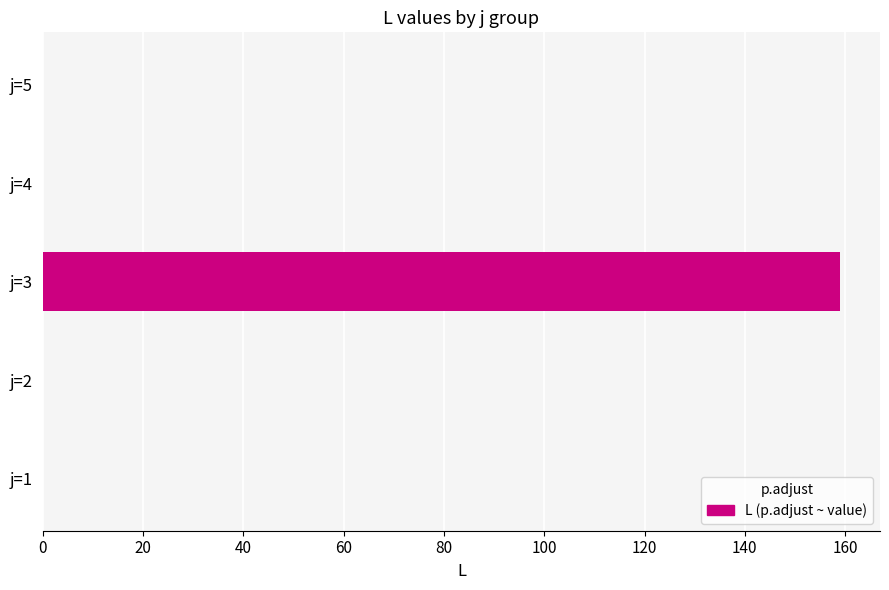

How many data points does each series have?

5